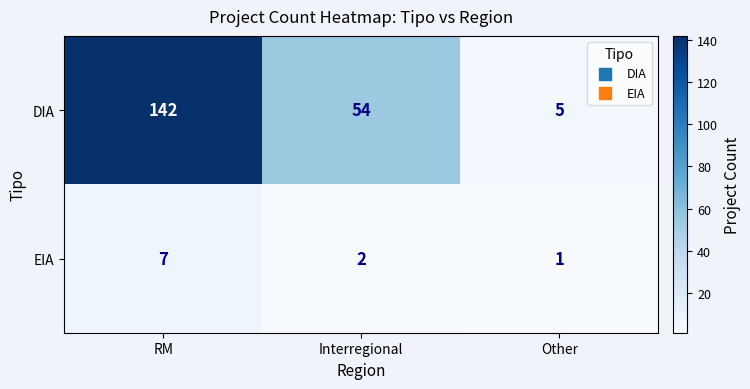

Reading right to left, what are all the values shown in this chart?

DIA: 5	54	142
EIA: 1	2	7